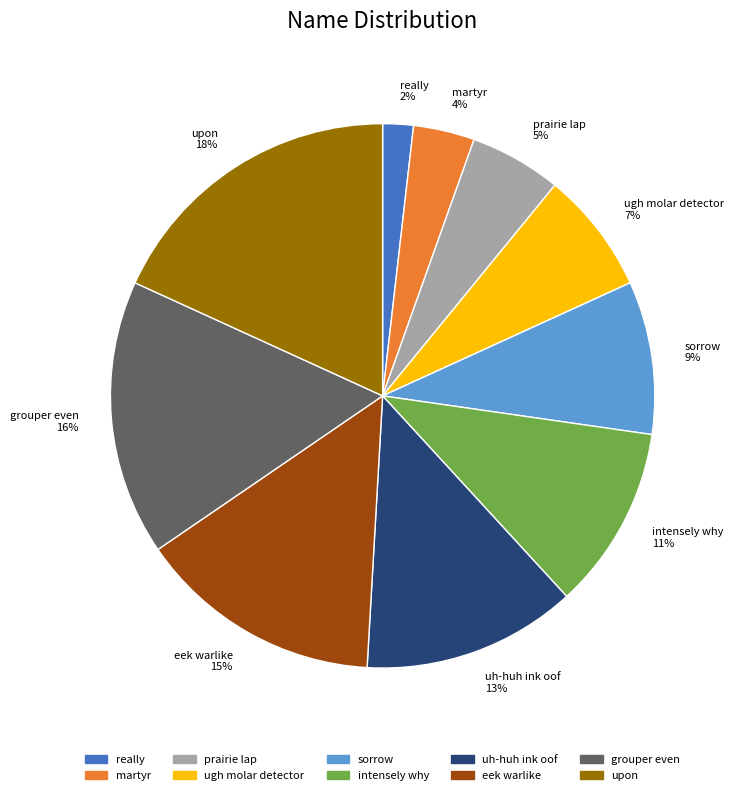

Approximately how many times larger is the value at upon 18% compared to uh-huh ink oof 13%?

1.4